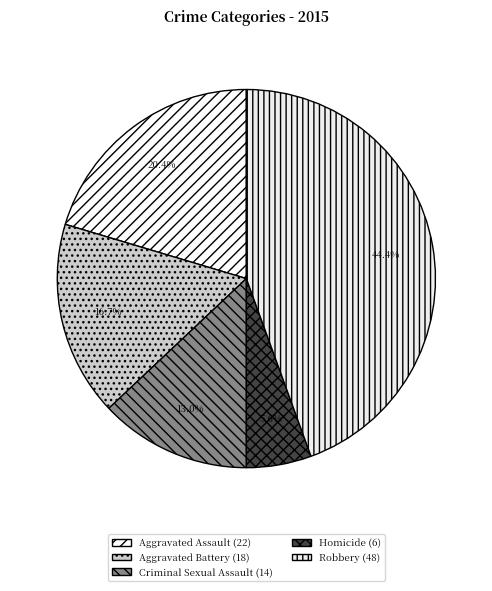

What percentage is the Aggravated Assault slice, to the nearest percent?

20%